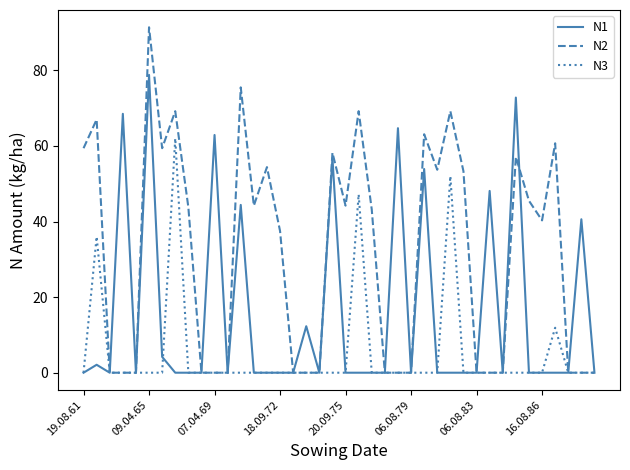

List the series in order of their overall mean, highest first.

N2, N1, N3